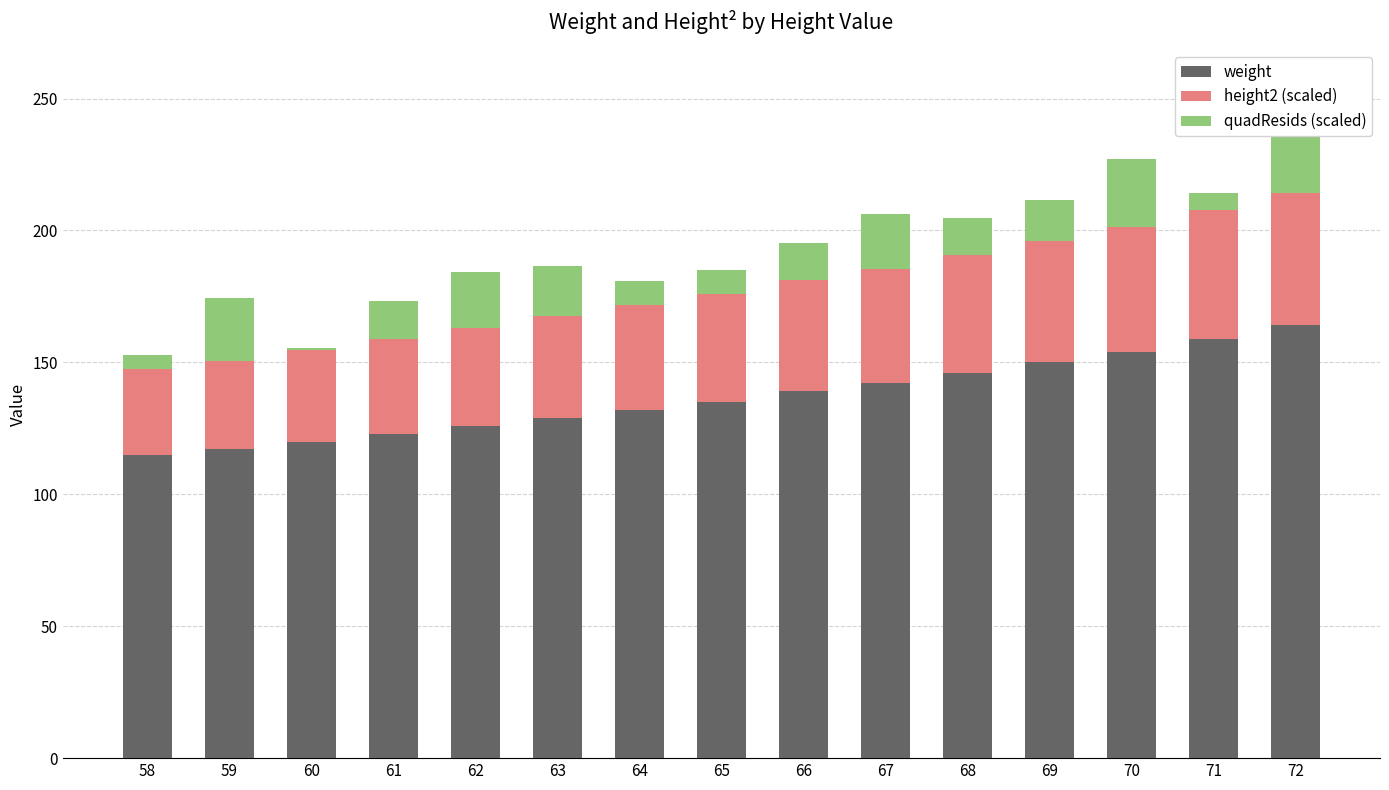

Count the number of data series in this chart.

3